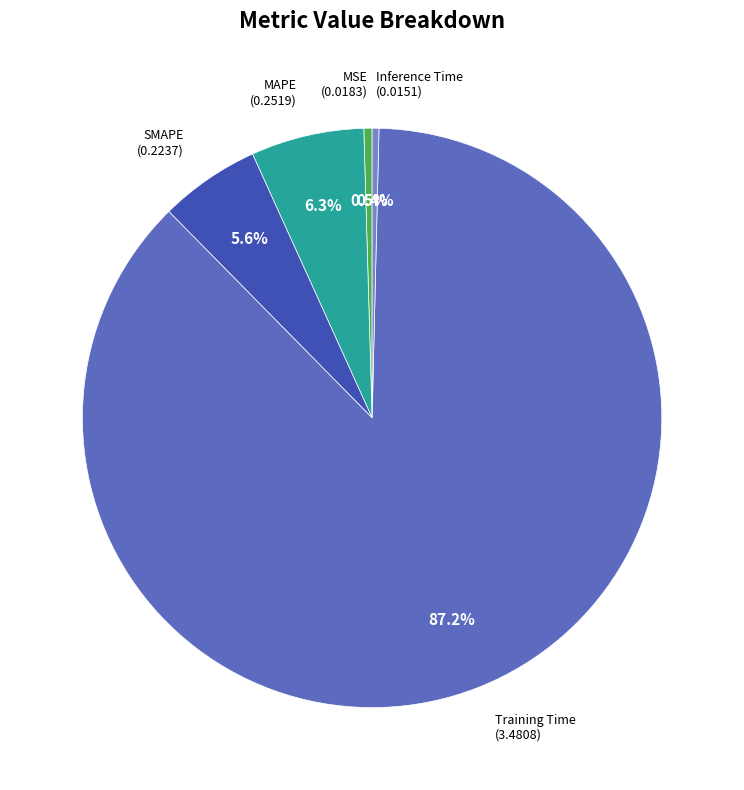

What is the largest slice in the pie chart?

Training Time